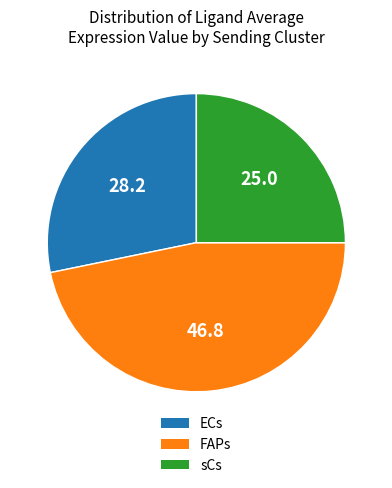

Count the number of slices in the pie.

3